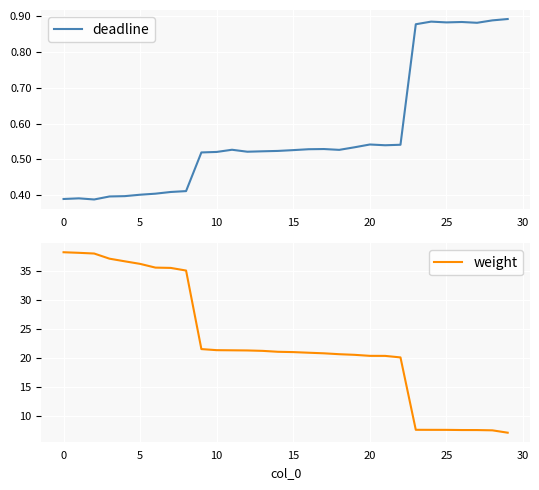

What are all the series names shown in the legend?

deadline, weight